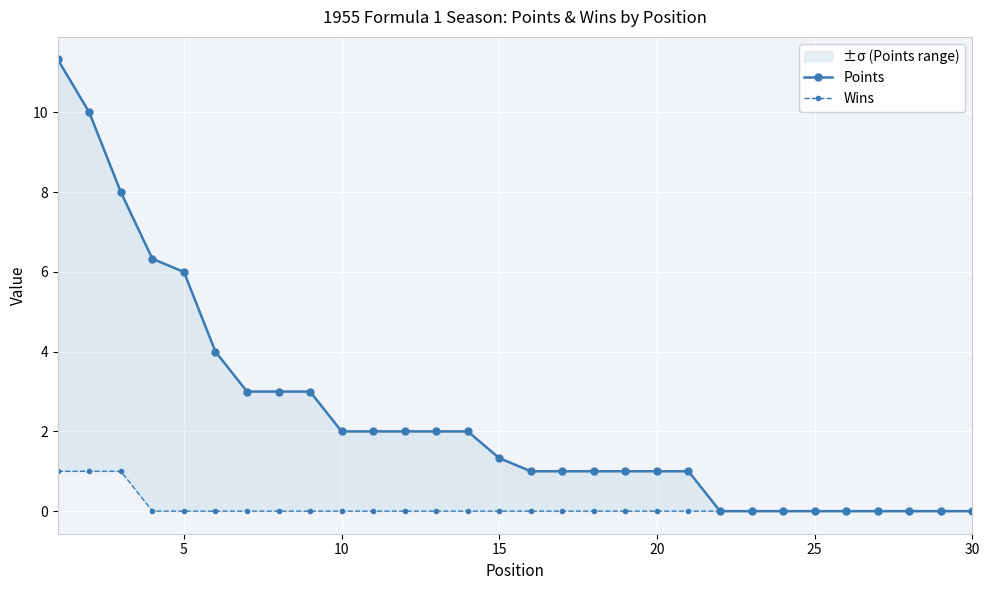

How many values in the Points series exceed 1?

15